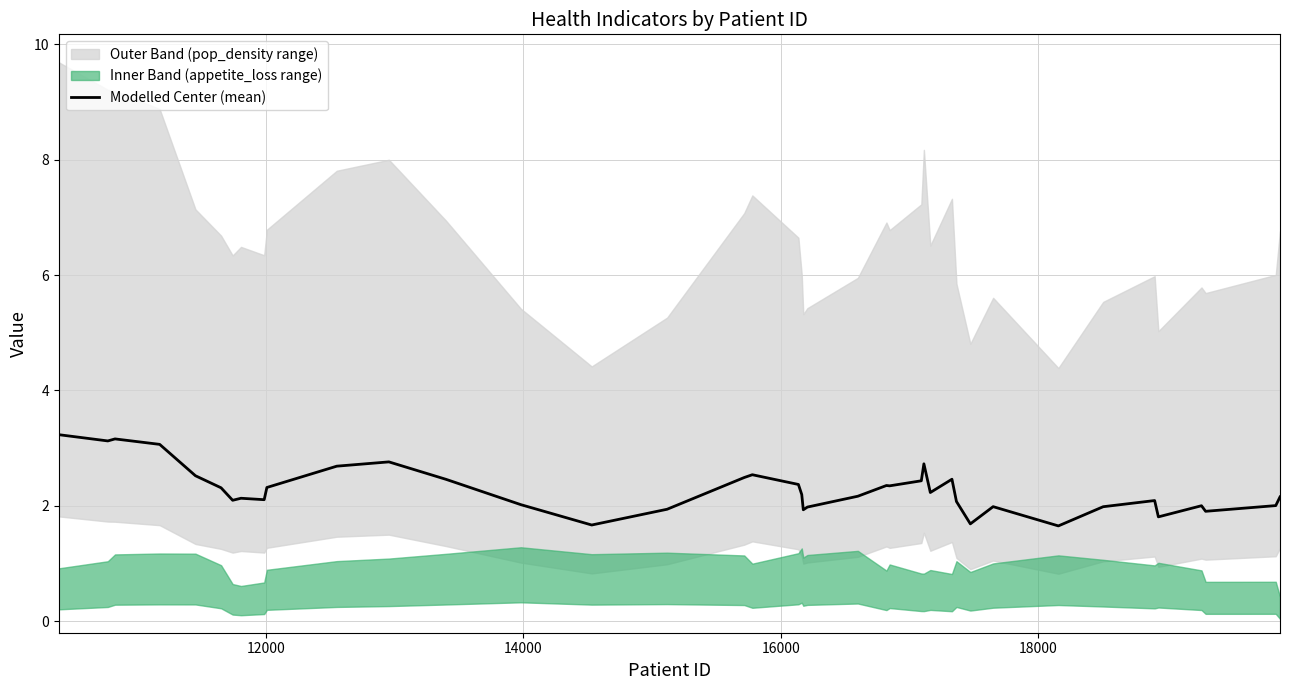

What is the minimum value for Modelled Center (mean)?

1.7